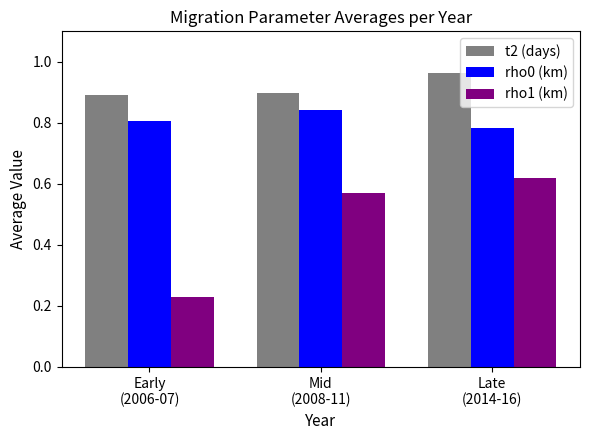

Rank the series by their maximum value, from highest to lowest.

t2 (days), rho0 (km), rho1 (km)